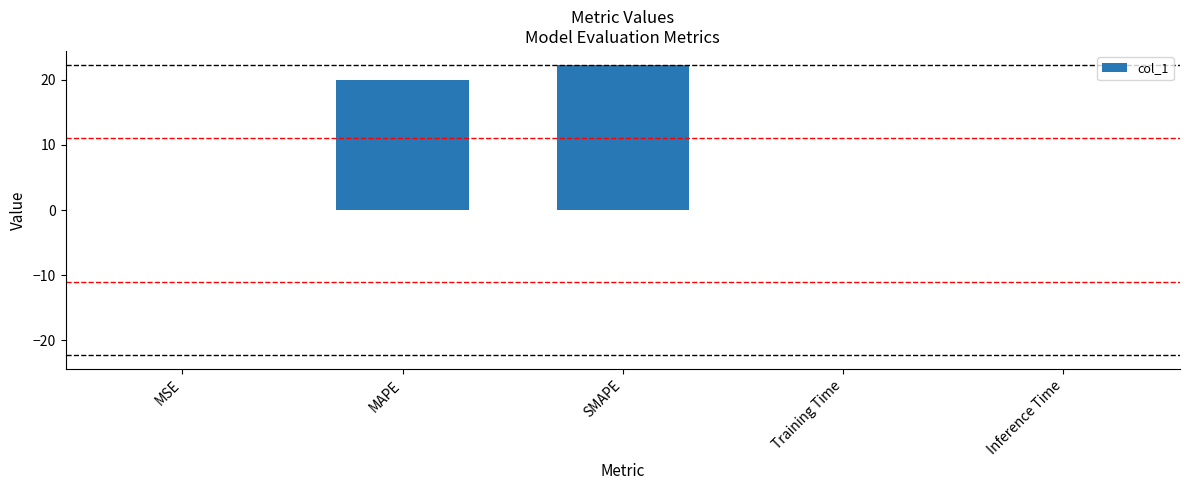

What is the maximum value shown in the chart?

22.2